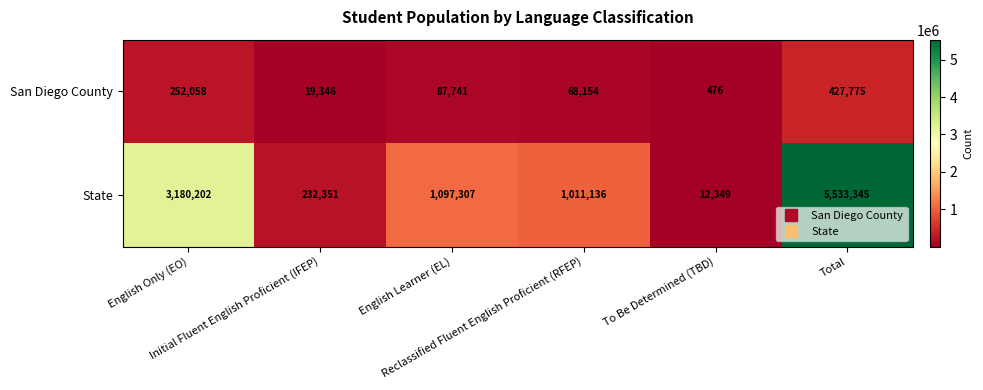

At how many categories does at least one series exceed 4689886?

1